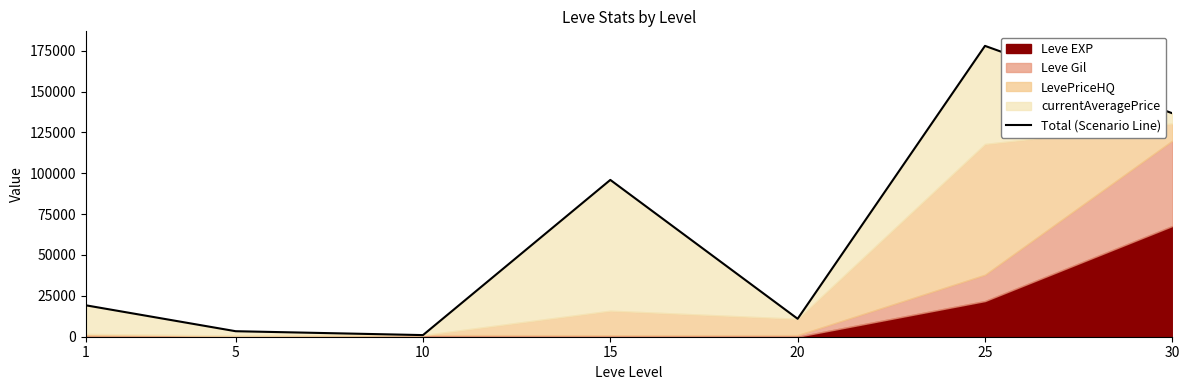

Is it true that the value at 30 is 136697.4?

True